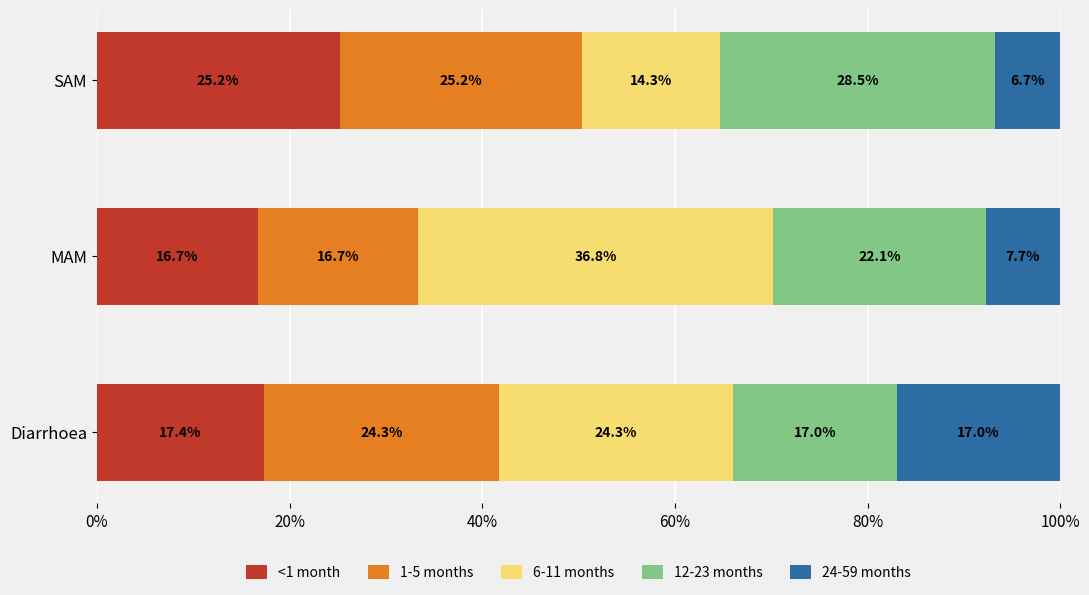

What is the total value across all series at MAM?

100.0